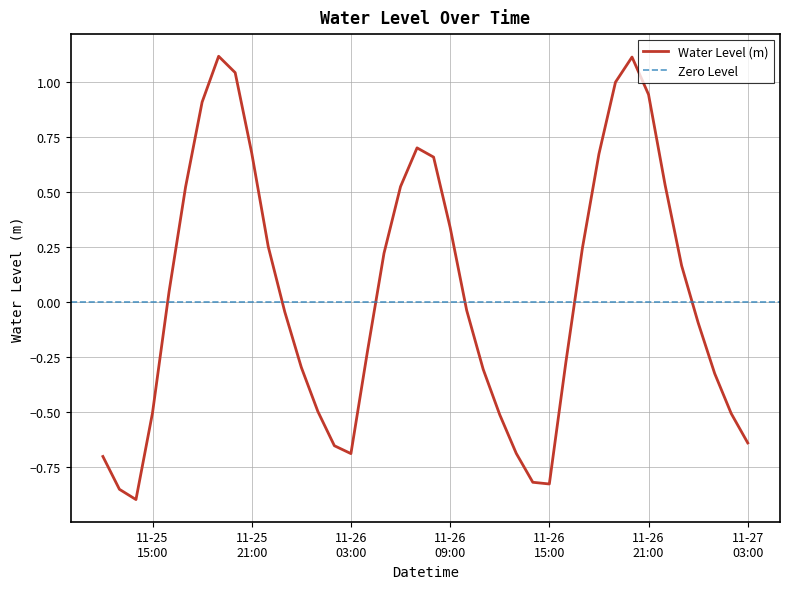

Rank the categories by value from lowest to highest.

2022-11-25 14:00:00, 2022-11-25 13:00:00, 2022-11-26 15:00:00, 2022-11-26 14:00:00, 2022-11-25 12:00:00, 2022-11-26 03:00:00, 2022-11-26 13:00:00, 2022-11-26 02:00:00, 2022-11-27 03:00:00, 2022-11-26 12:00:00, 2022-11-27 02:00:00, 2022-11-25 15:00:00, 2022-11-26 01:00:00, 2022-11-27 01:00:00, 2022-11-26 11:00:00, 2022-11-26 00:00:00, 2022-11-26 16:00:00, 2022-11-26 04:00:00, 2022-11-27 00:00:00, 2022-11-25 23:00:00, 2022-11-26 10:00:00, 2022-11-25 16:00:00, 2022-11-26 23:00:00, 2022-11-26 05:00:00, 2022-11-26 17:00:00, 2022-11-25 22:00:00, 2022-11-26 09:00:00, 2022-11-25 17:00:00, 2022-11-26 06:00:00, 2022-11-26 22:00:00, 2022-11-26 08:00:00, 2022-11-26 18:00:00, 2022-11-25 21:00:00, 2022-11-26 07:00:00, 2022-11-25 18:00:00, 2022-11-26 21:00:00, 2022-11-26 19:00:00, 2022-11-25 20:00:00, 2022-11-26 20:00:00, 2022-11-25 19:00:00